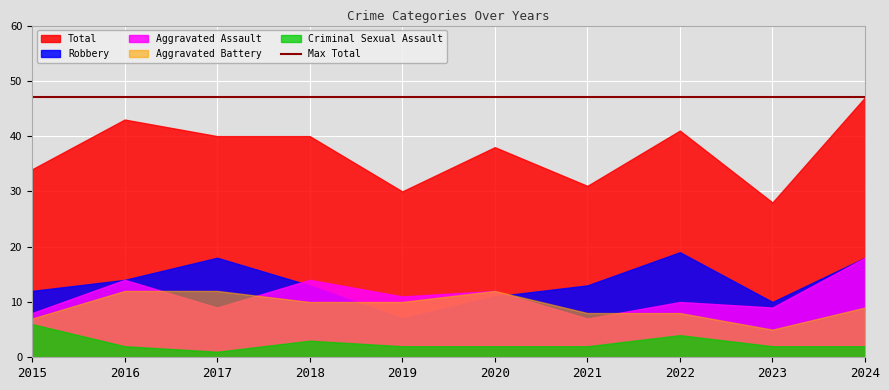

What is the smallest value displayed?

1